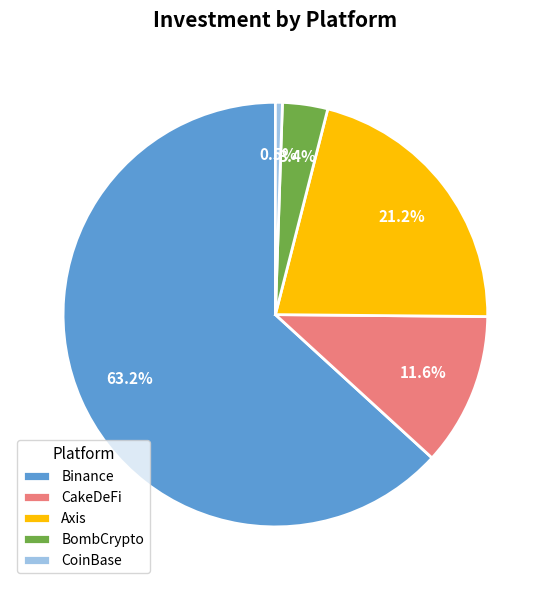

Combined, what portion of the pie is Axis and BombCrypto?

24.6%